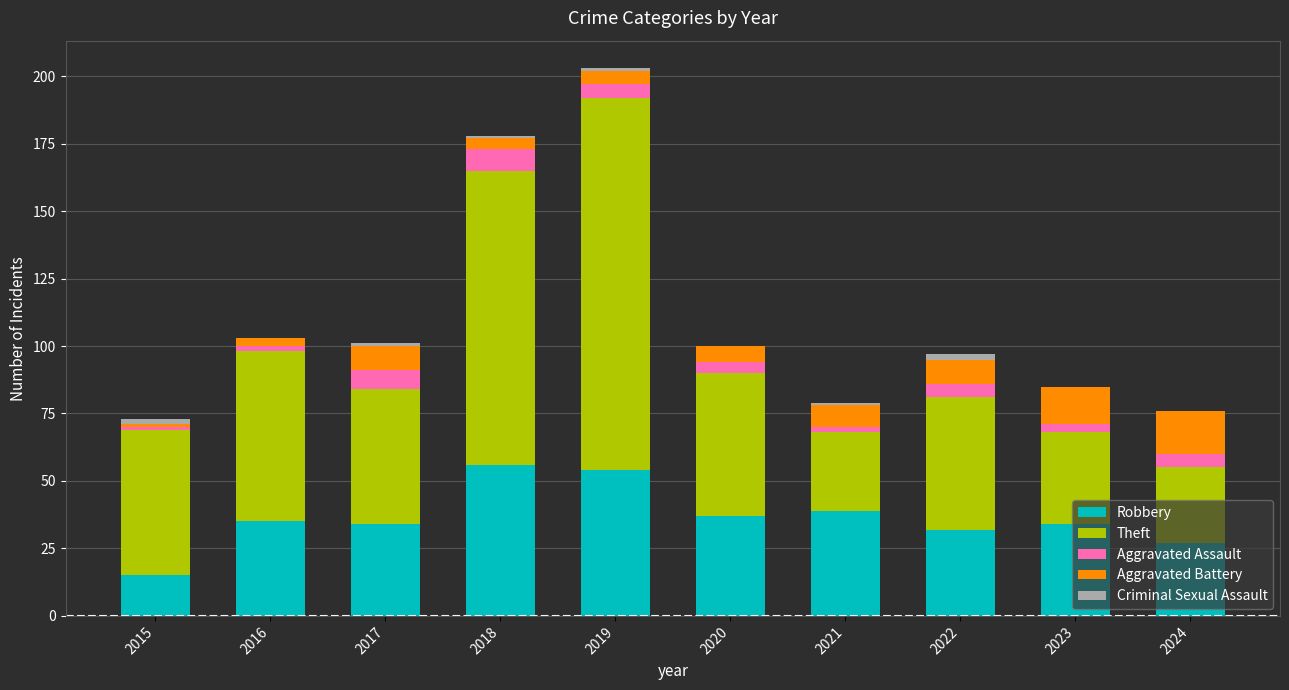

At which category is the sum across all series the highest?

2019